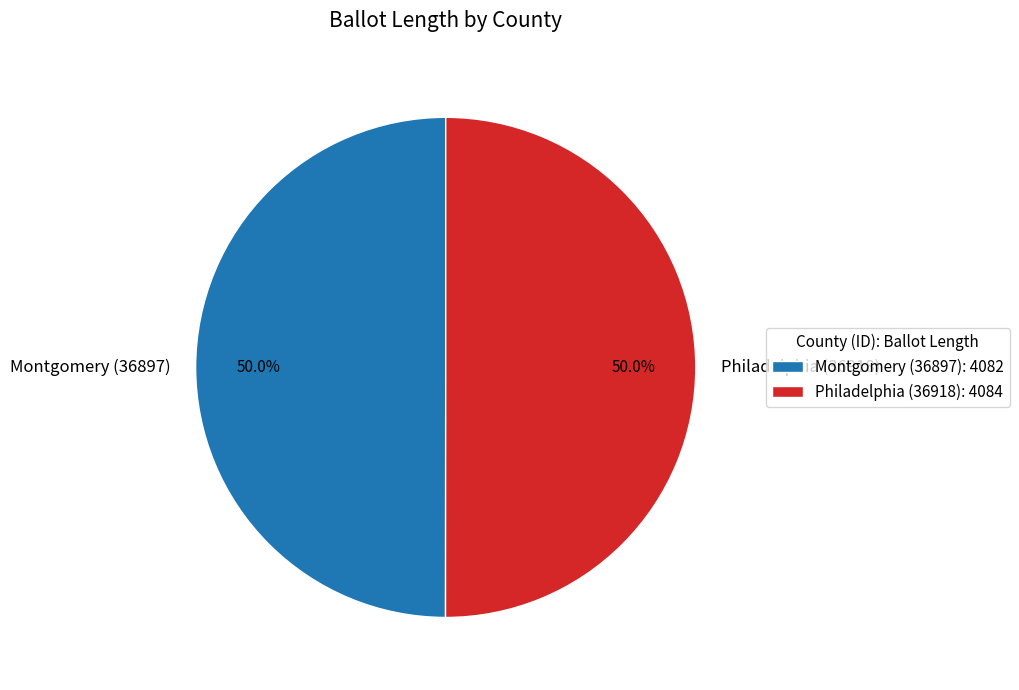

Approximately how many times larger is the value at Philadelphia (36918) compared to Montgomery (36897)?

1.0